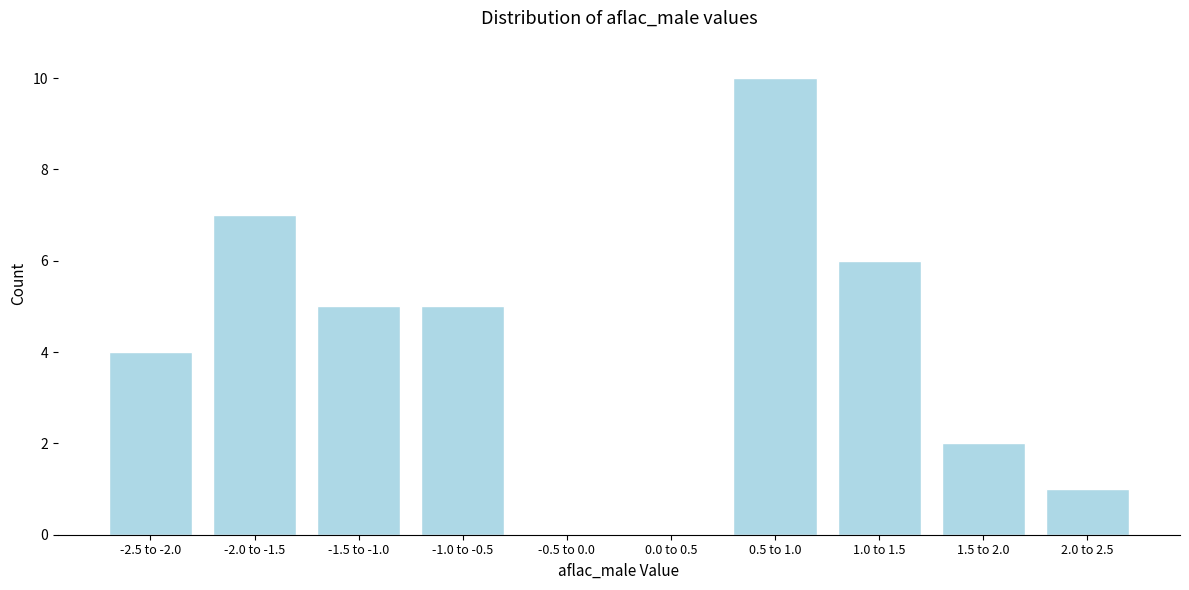

Reading left to right, extract all data points from this chart.

-2.5 to -2.0=4	-2.0 to -1.5=7	-1.5 to -1.0=5	-1.0 to -0.5=5	-0.5 to 0.0=0	0.0 to 0.5=0	0.5 to 1.0=10	1.0 to 1.5=6	1.5 to 2.0=2	2.0 to 2.5=1